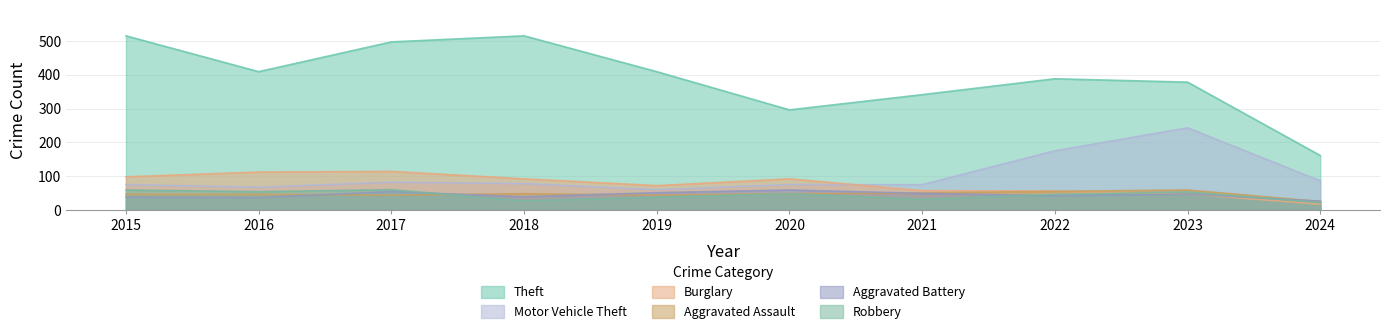

At 2019, list the series in order from largest to smallest.

Theft, Burglary, Motor Vehicle Theft, Aggravated Battery, Aggravated Assault, Robbery